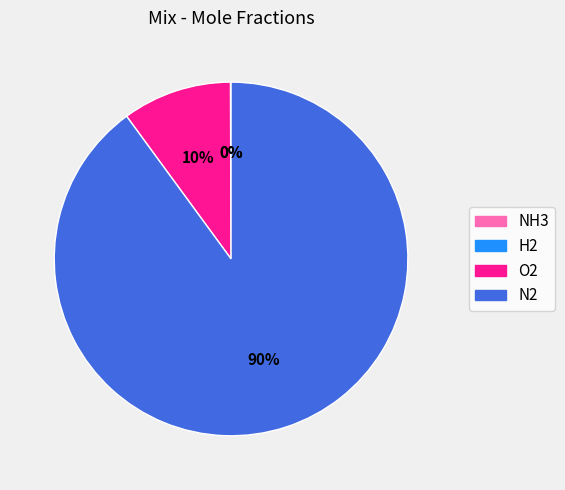

To the nearest percent, what is the average slice percentage?

25%